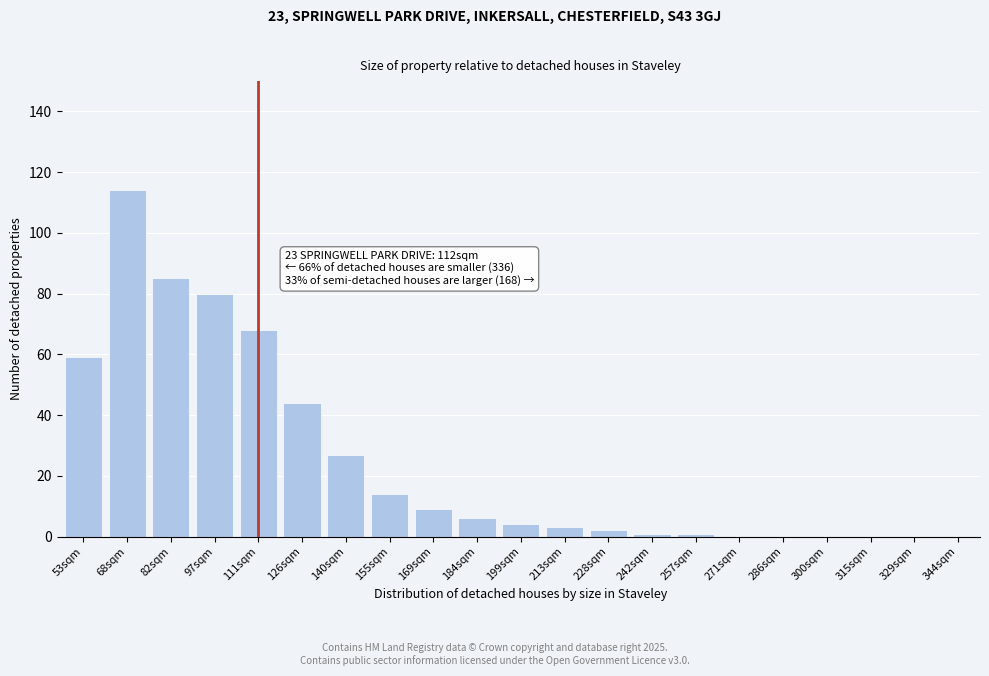

Reading left to right, what are all the values shown in this chart?

53sqm=59	68sqm=114	82sqm=85	97sqm=80	111sqm=68	126sqm=44	140sqm=27	155sqm=14	169sqm=9	184sqm=6	199sqm=4	213sqm=3	228sqm=2	242sqm=1	257sqm=1	271sqm=0	286sqm=0	300sqm=0	315sqm=0	329sqm=0	344sqm=0